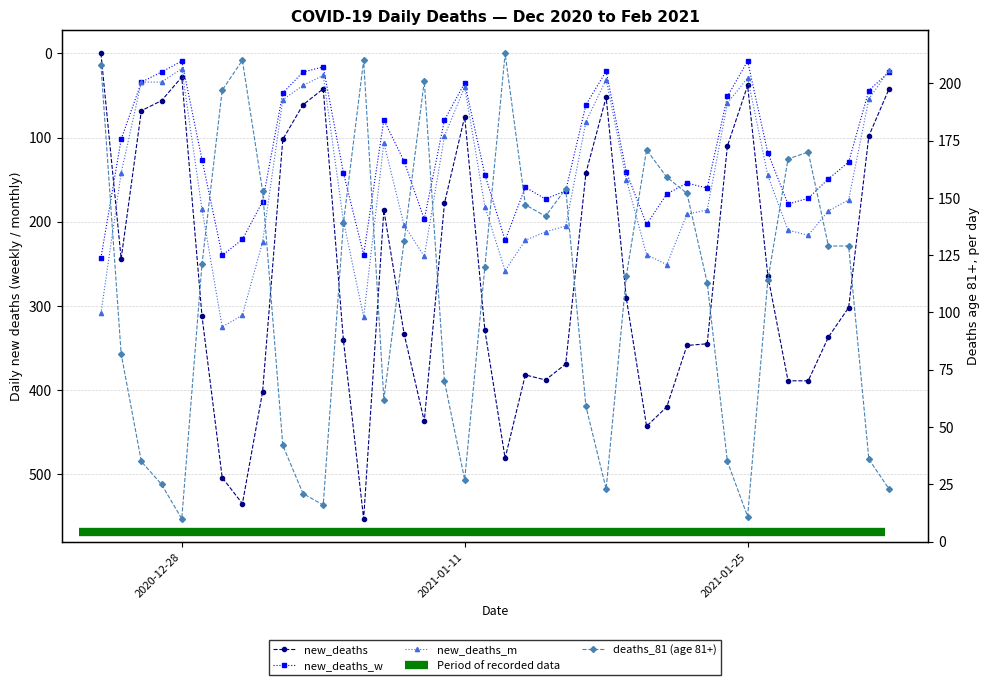

Is the value of deaths_81 at 13 greater than the value of new_deaths_w at 25?

Yes